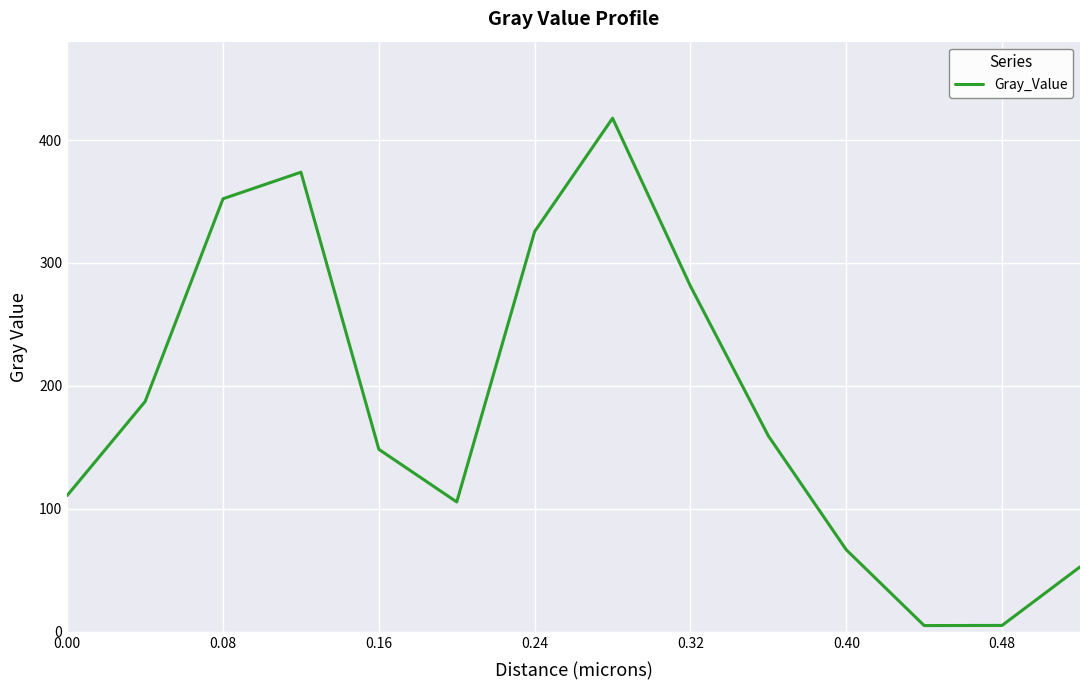

How many distinct data groups are displayed?

1